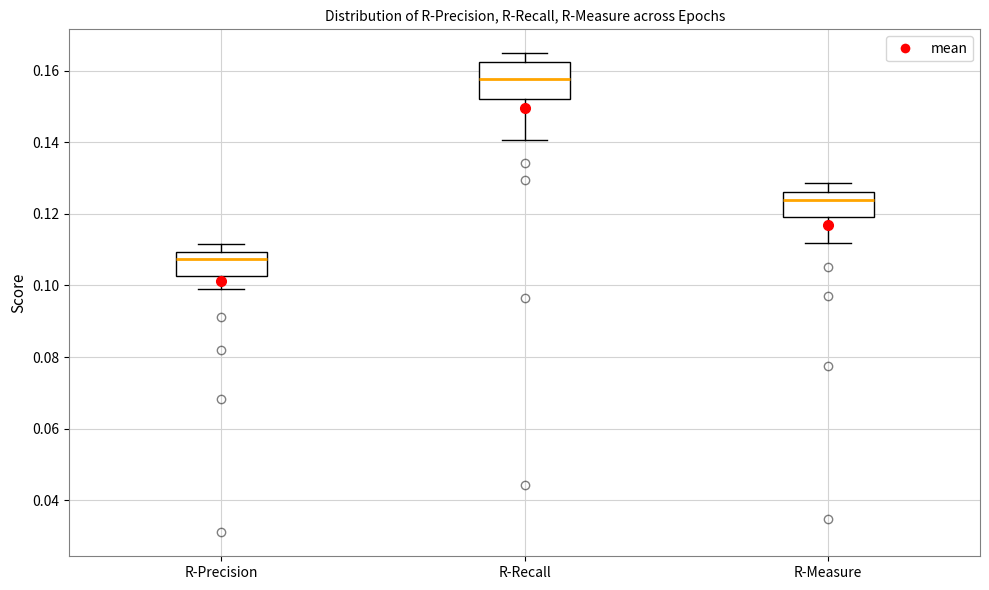

Where does the median line of the box for R-Measure sit on the y-axis? The values are not printed on the chart, so give them approximately, as read against the axis.

0.124